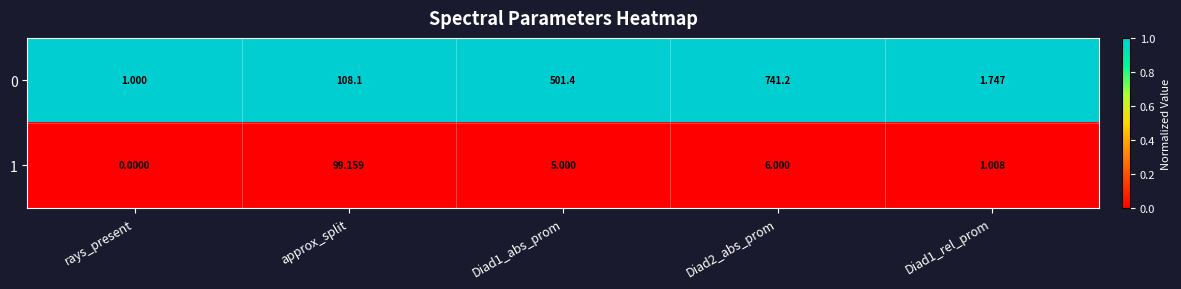

List the series in order of their overall mean, highest first.

0, 1